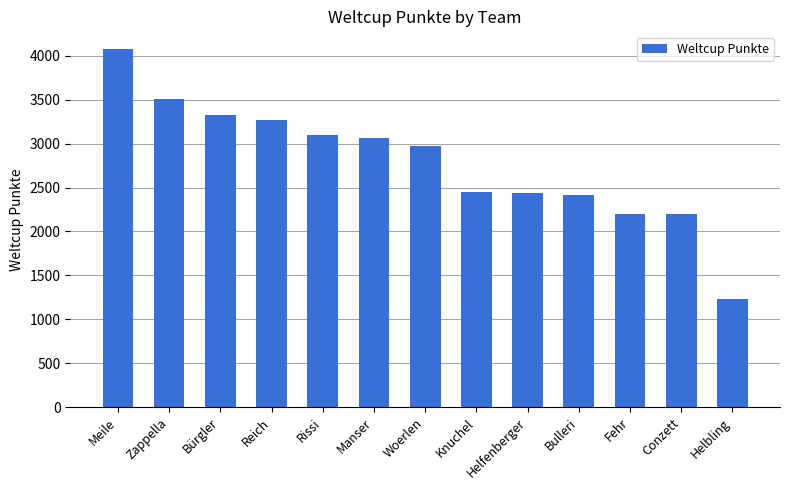

What is the label of the 13th bar from the right?

Meile